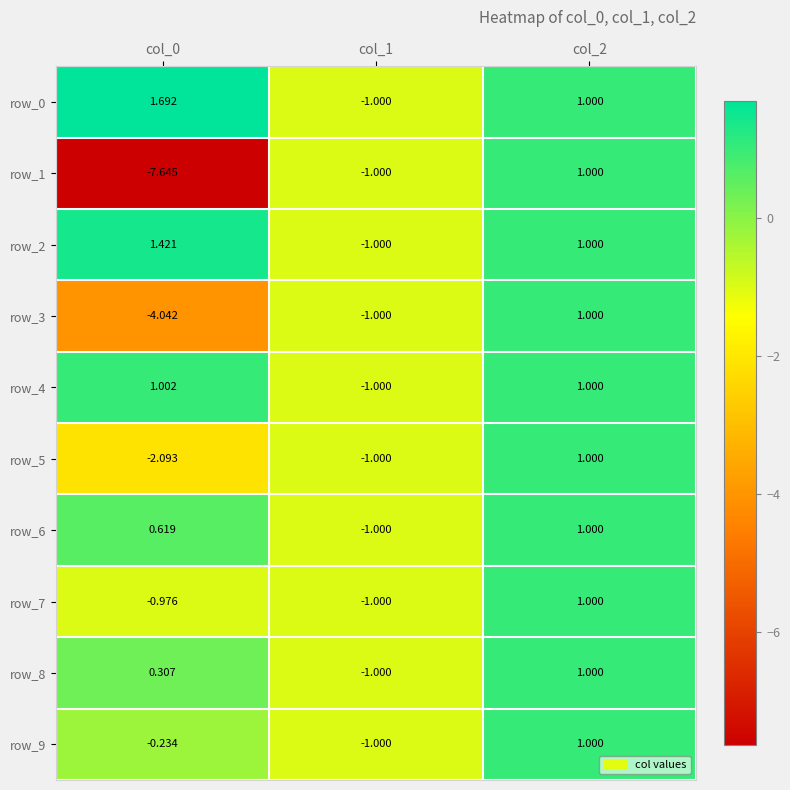

How many values in the row_2 series are below 1?

1